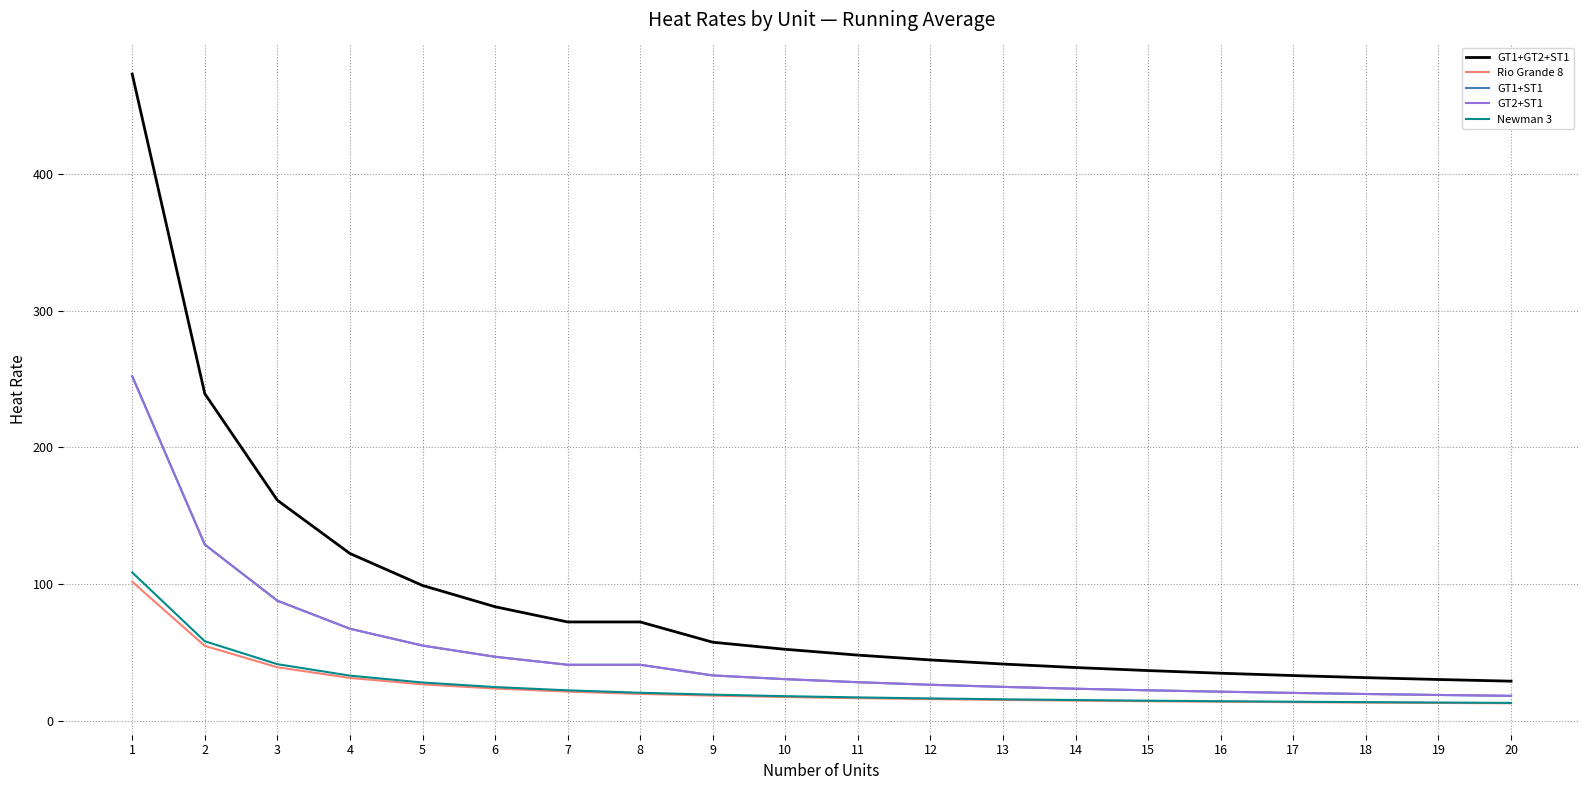

What is the average value of the GT1+GT2+ST1 series?

90.0